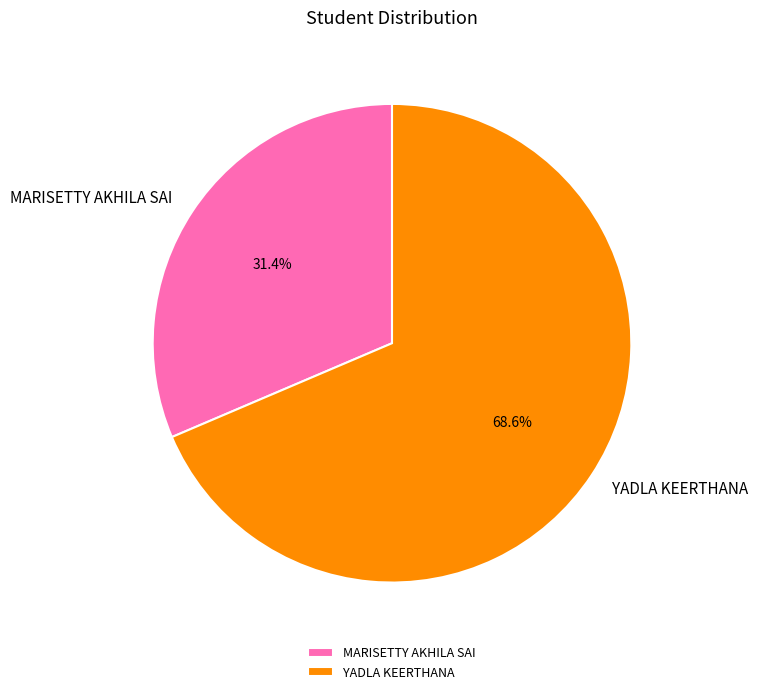

Which category has the biggest portion of the pie?

YADLA KEERTHANA